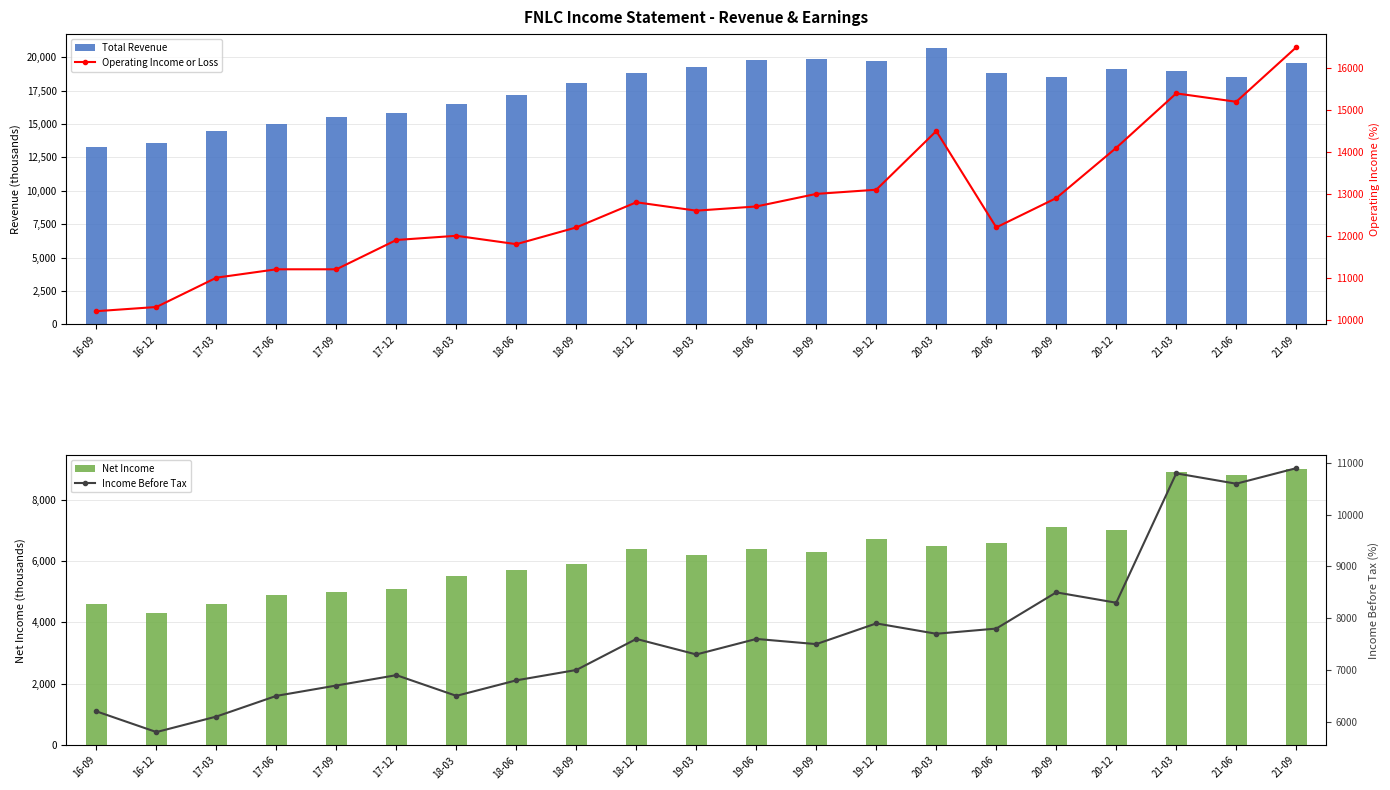

Read the Operating Income or Loss value at 19-12.

13100